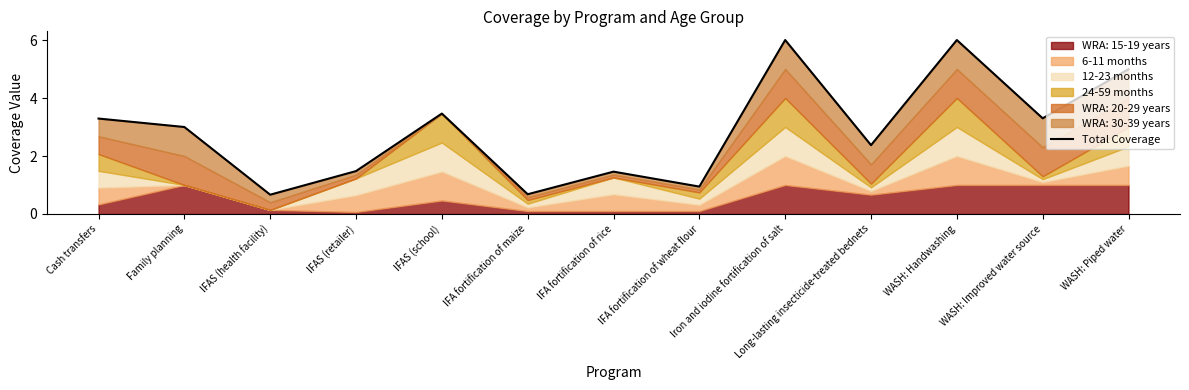

What is the maximum value shown in the chart?

6.0